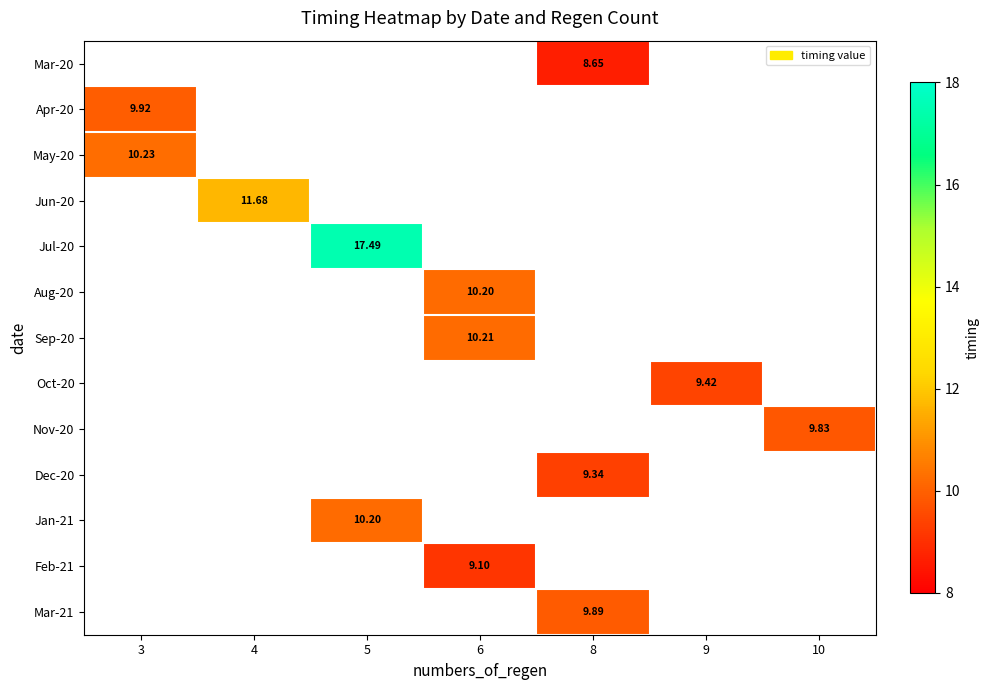

Which label corresponds to the largest value in the chart?

5